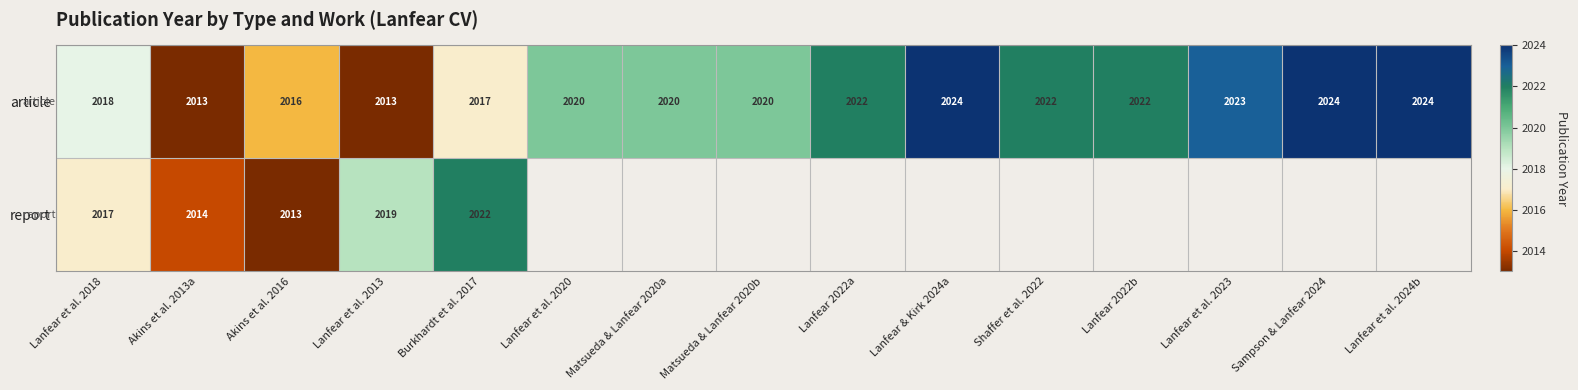

At which label is article closest to 2018?

Lanfear et al. 2018